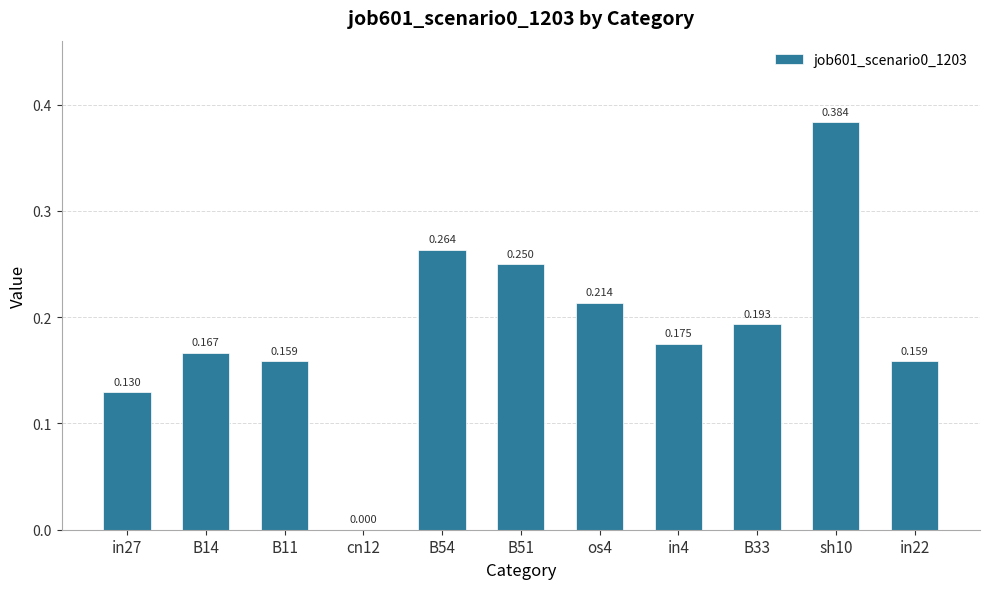

The chart shows a value of 0.4 at B54. True or false?

False